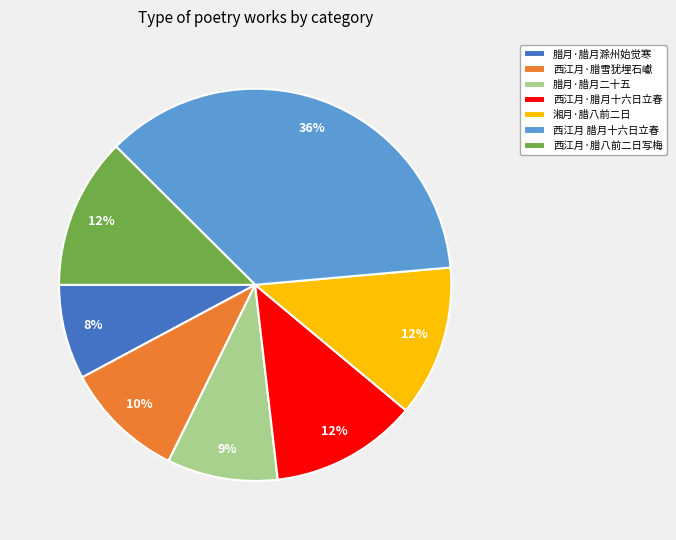

Approximately how many times larger is the value at 西江月·腊雪犹埋石巘 compared to 西江月·腊八前二日写梅?

0.8